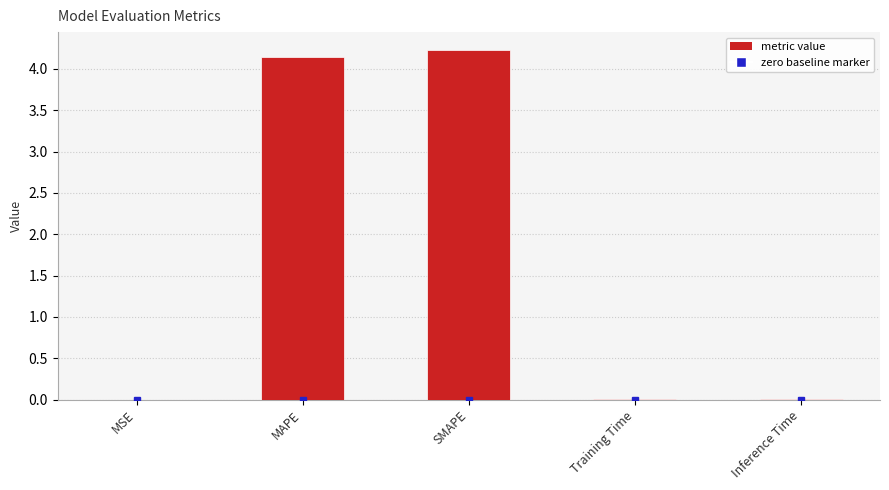

What is the sum of all values?

8.4